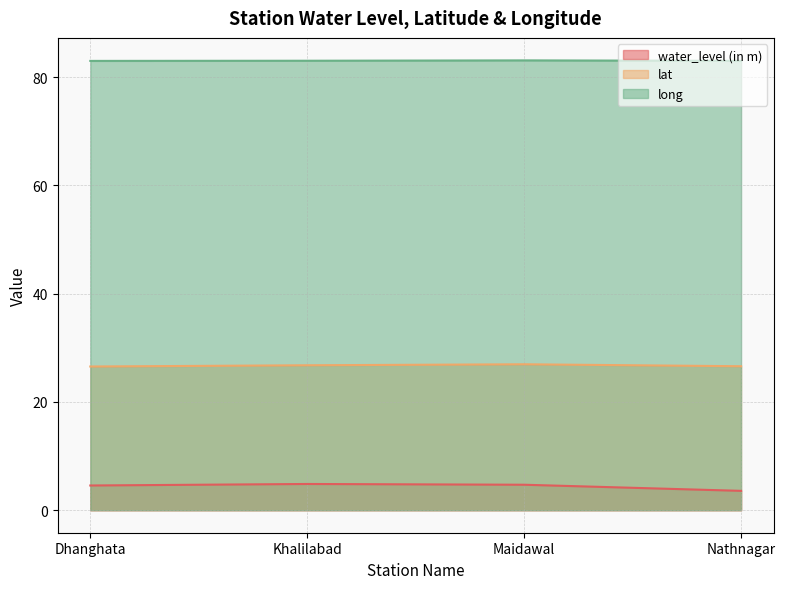

What is the minimum value for lat?

26.6